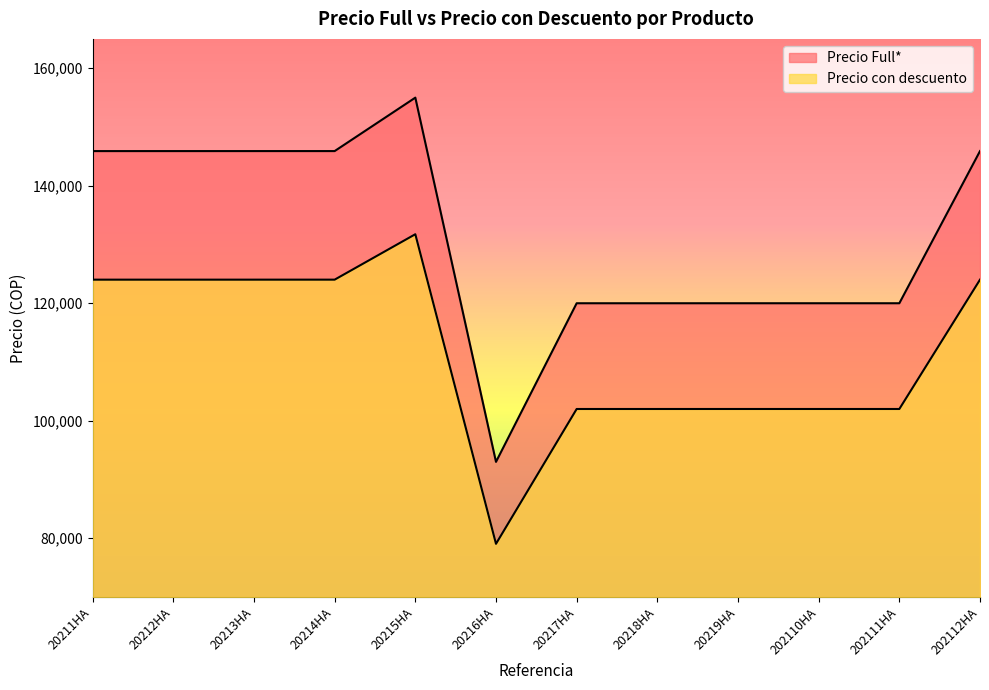

At which category does the chart reach its peak across all series?

20215HA